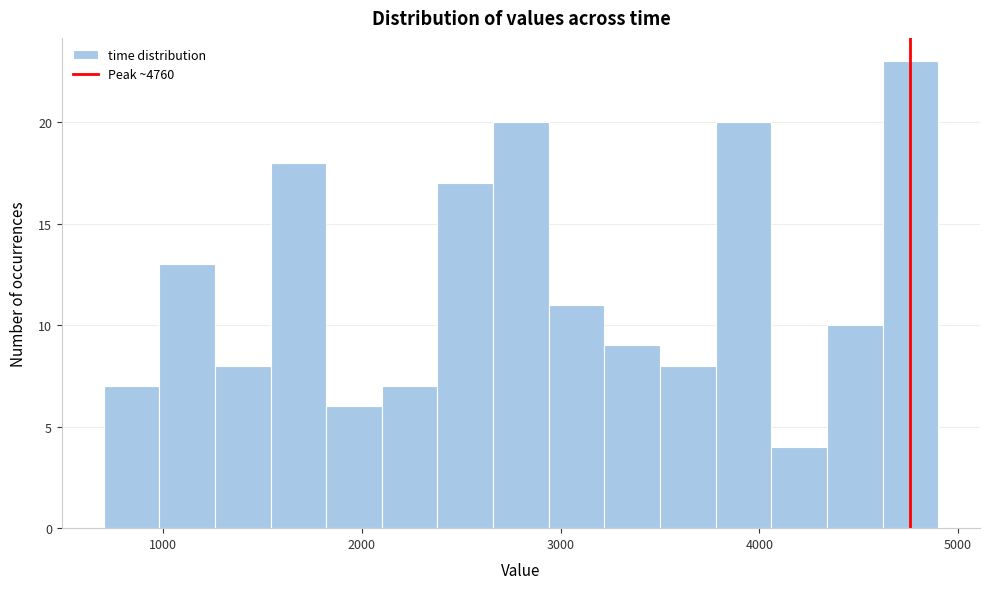

Read against the x-axis, roughly where is the centre of the tallest bar?

4800